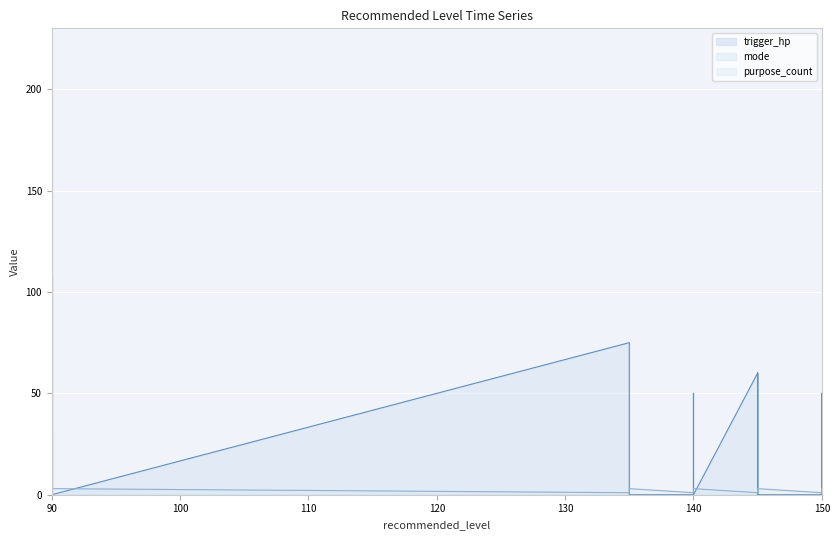

What is the difference between the maximum and second lowest values in the purpose_count series?

200